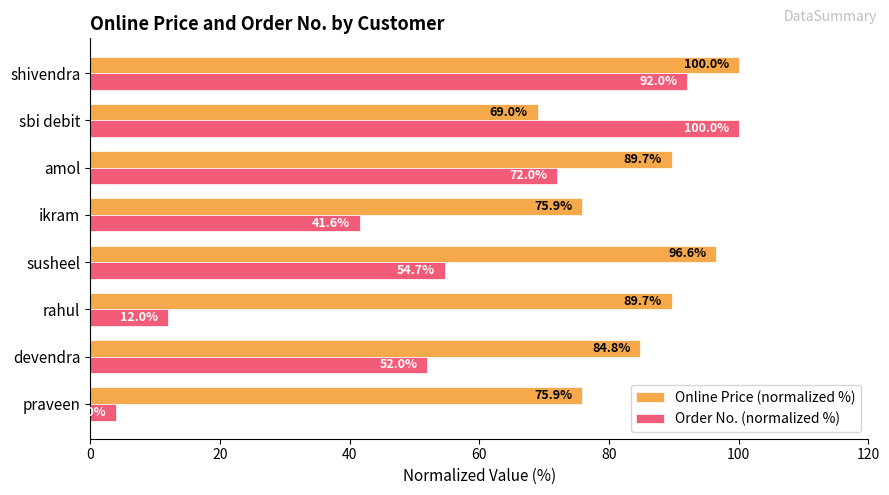

Which series has the largest range (max minus min)?

Order No. (normalized %)